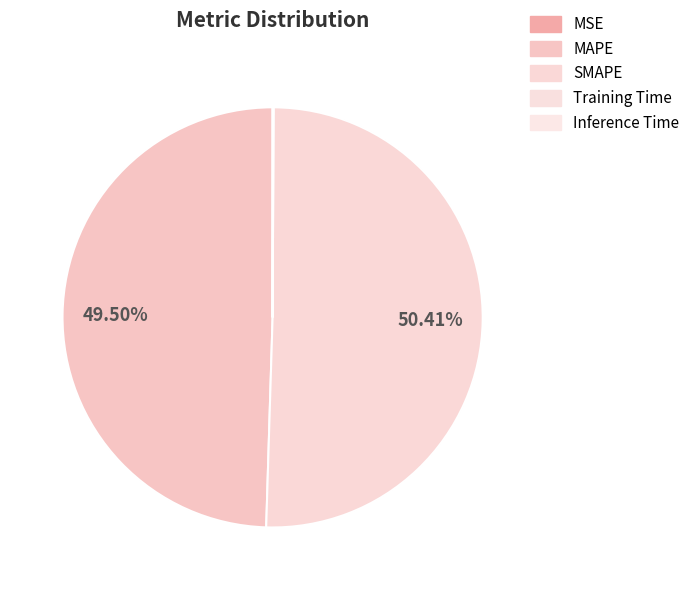

To the nearest percent, what is the combined percentage of SMAPE and Inference Time?

50%